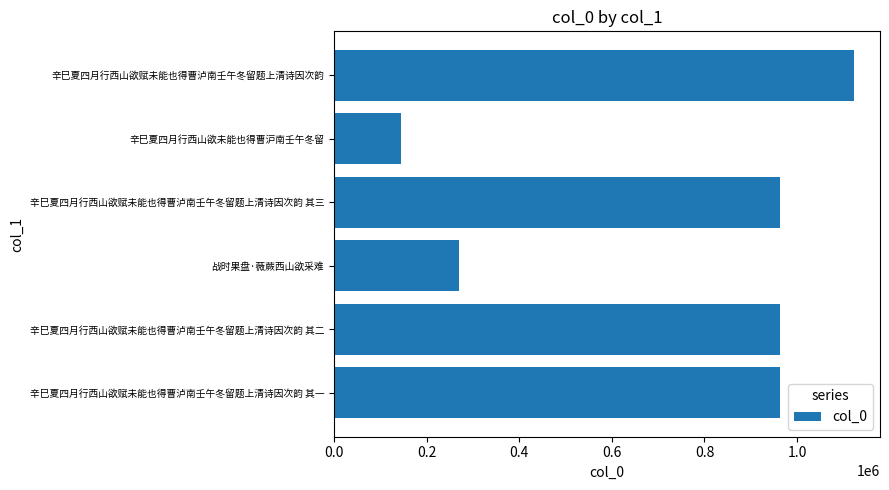

What is the average value?

737949